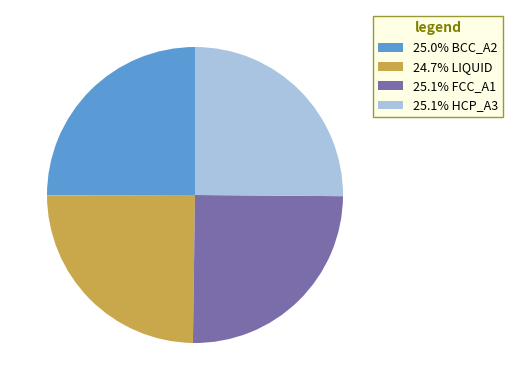

Is there a majority slice in this chart?

No